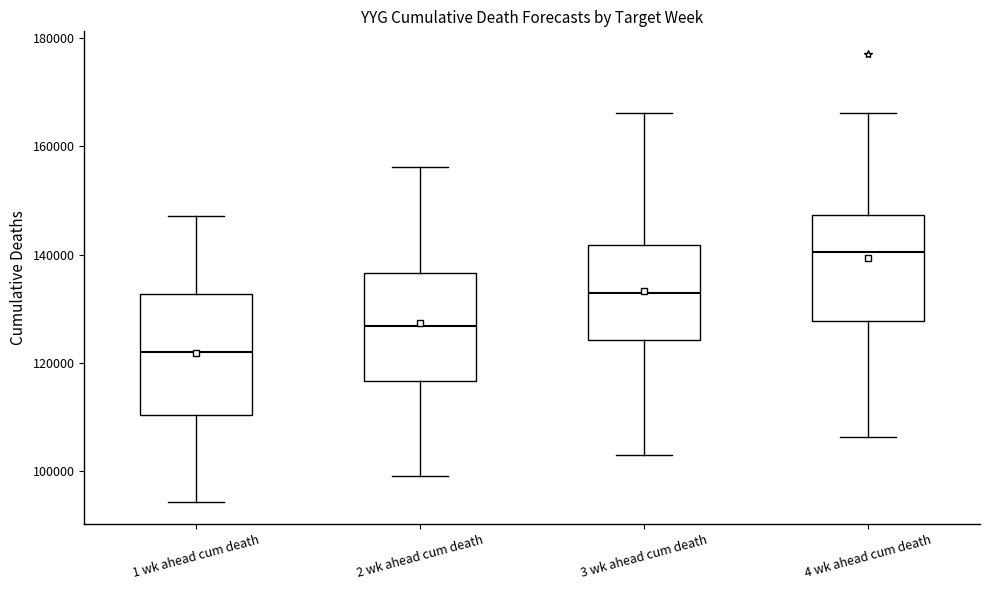

Which box's median line is the highest?

4 wk ahead cum death